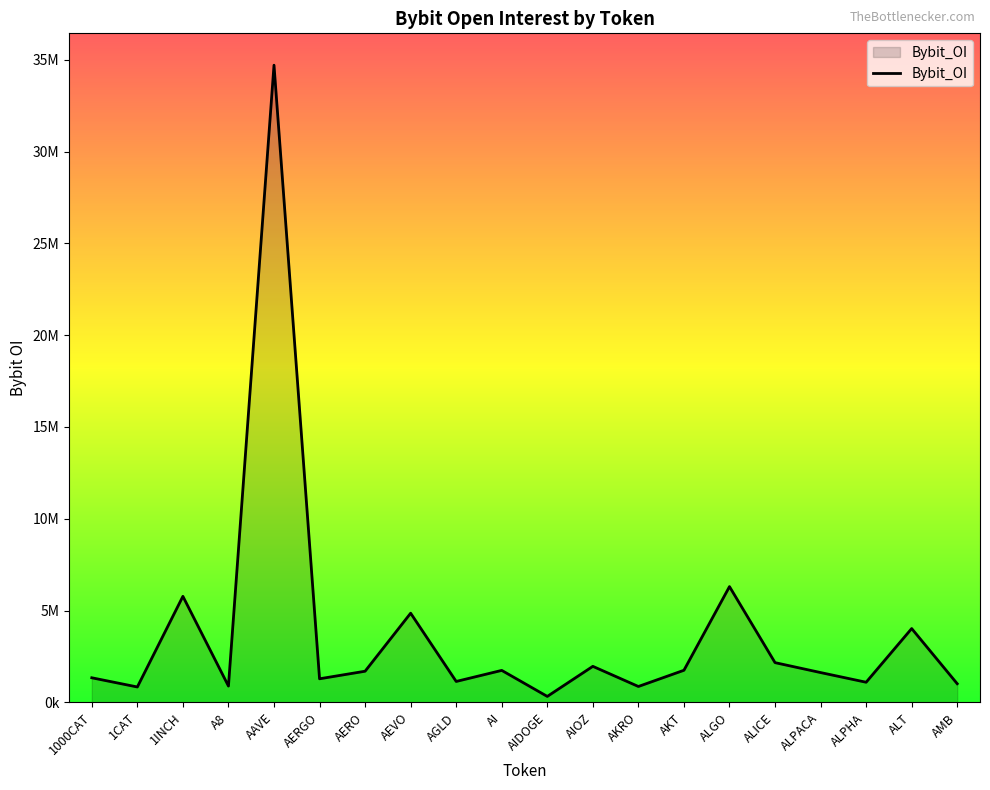

Is it true that the value at AIOZ is 3301460?

False